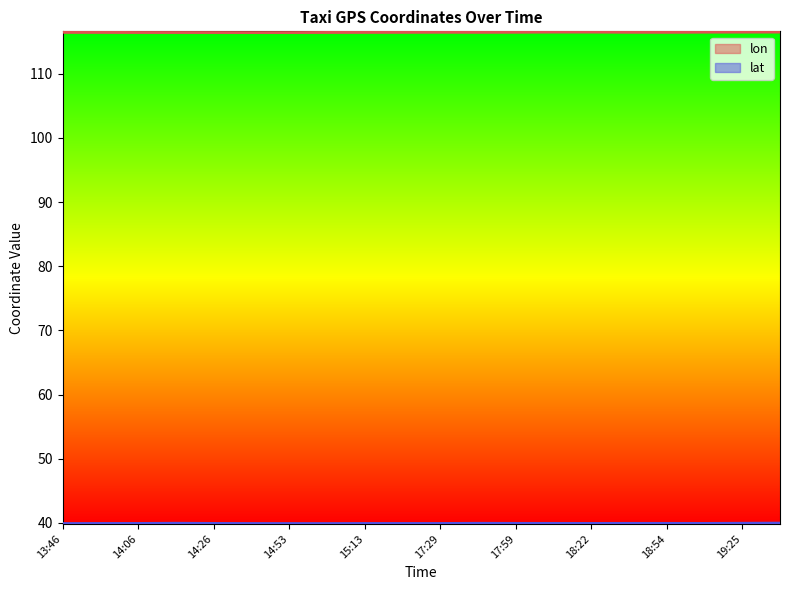

Reading right to left, transcribe all the data shown in this chart.

lon: 19:35=116.5	19:25=116.5	19:15=116.5	18:54=116.5	18:32=116.5	18:22=116.5	18:09=116.5	17:59=116.5	17:49=116.5	17:29=116.5	17:19=116.5	15:13=116.5	15:03=116.4	14:53=116.4	14:40=116.4	14:26=116.4	14:16=116.4	14:06=116.4	13:56=116.4	13:46=116.5
lat: 19:35=40.0	19:25=39.9	19:15=39.9	18:54=39.9	18:32=39.9	18:22=39.9	18:09=39.9	17:59=39.9	17:49=39.9	17:29=39.9	17:19=39.9	15:13=39.9	15:03=39.9	14:53=39.9	14:40=39.9	14:26=39.9	14:16=39.9	14:06=39.9	13:56=39.9	13:46=39.9